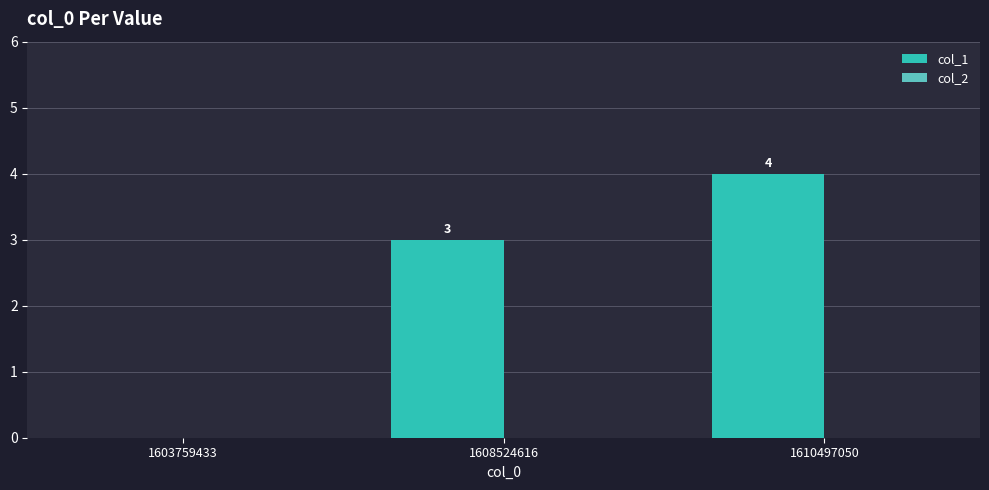

Reading left to right, transcribe all the data shown in this chart.

1603759433=0	1608524616=3	1610497050=4